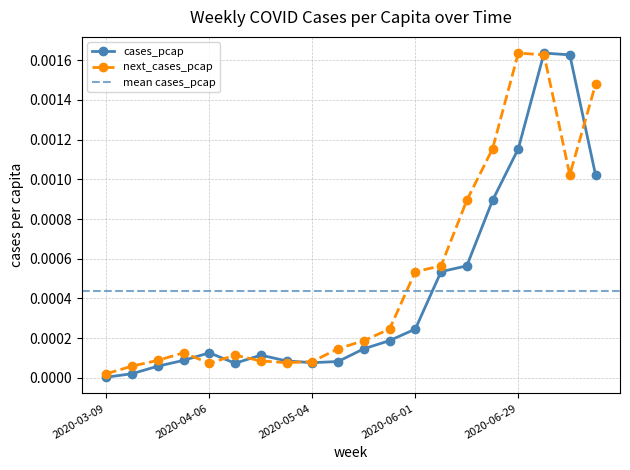

Which category has the lowest value across all series?

2020-03-09